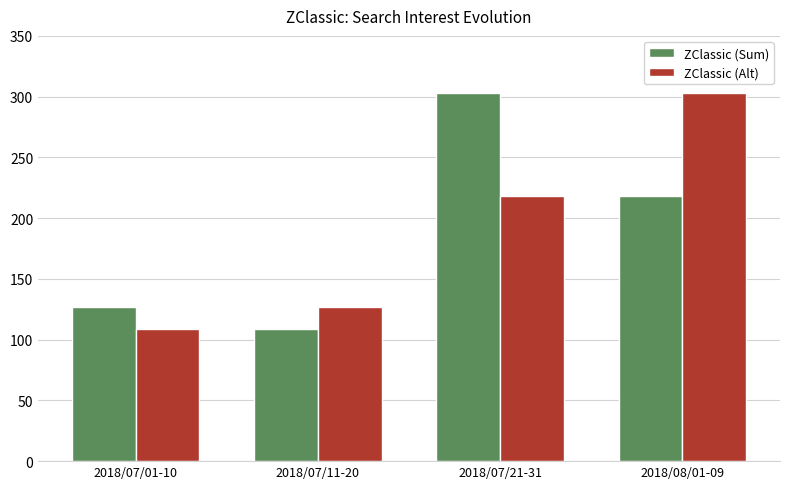

At which label is ZClassic (Alt) closest to 206?

2018/07/21-31